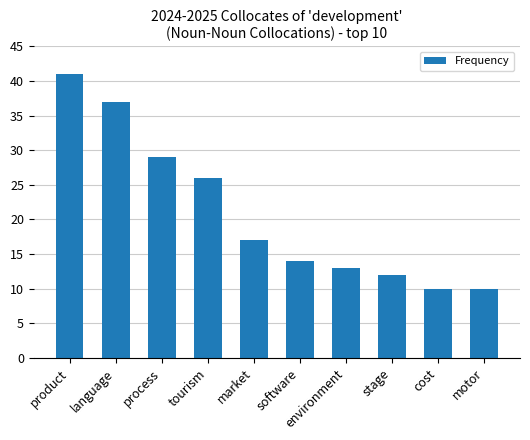

What is the sum of the values at process and stage?

41